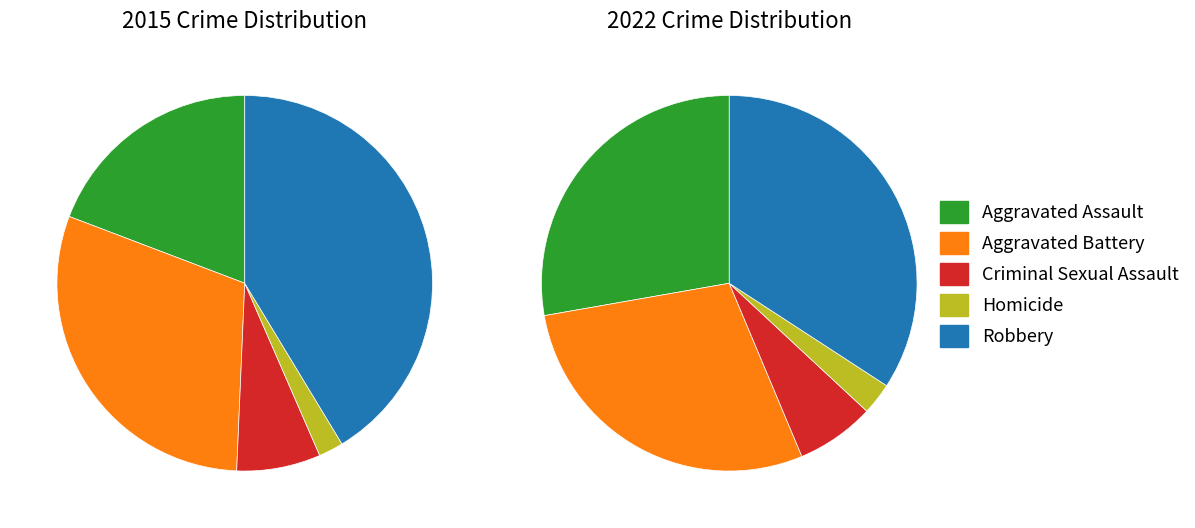

The 2 slice represents 1% of the pie. True or false?

False